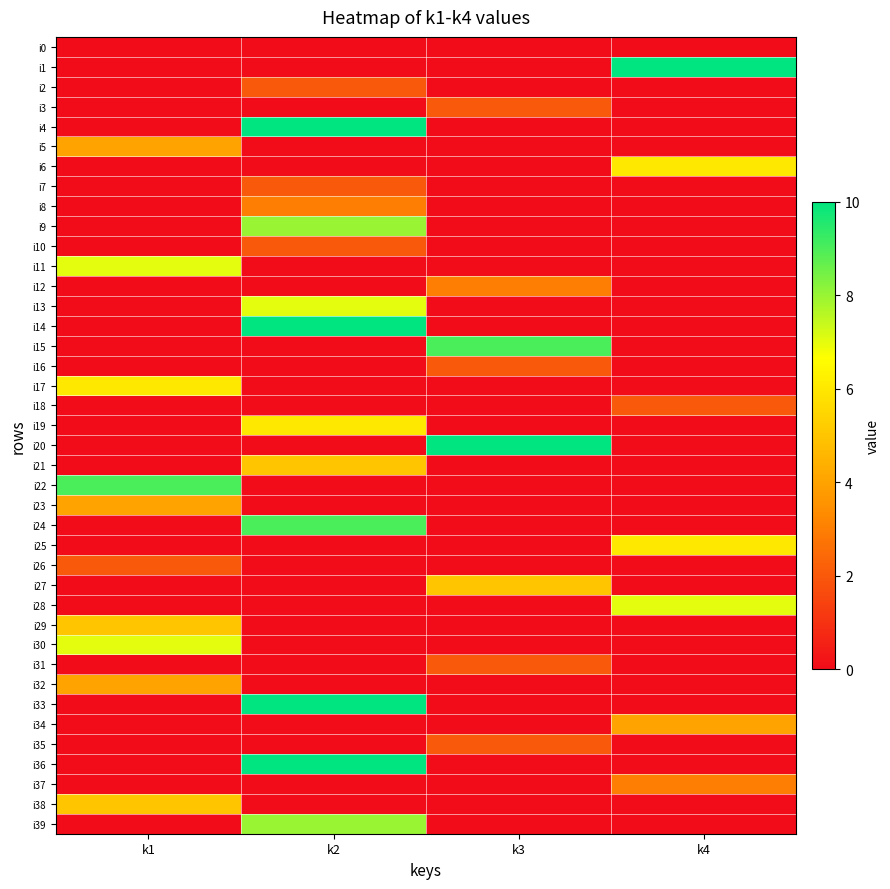

Between k2 and k4, which series saw the biggest shift?

i1